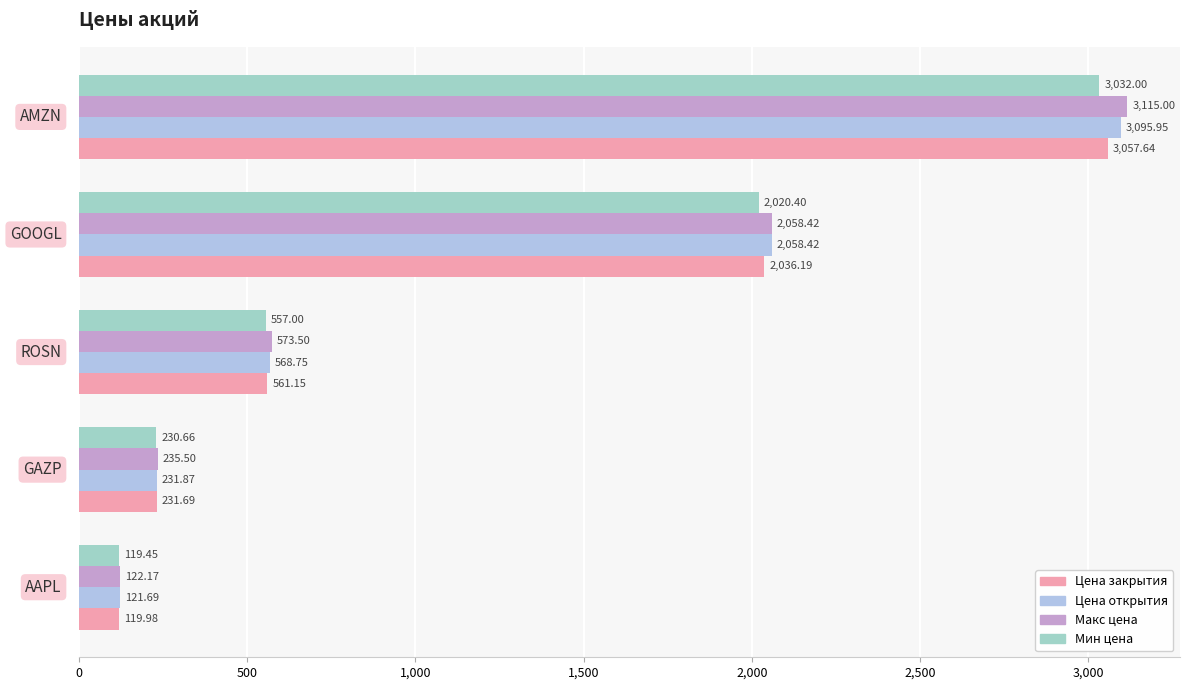

Count the number of data series in this chart.

4